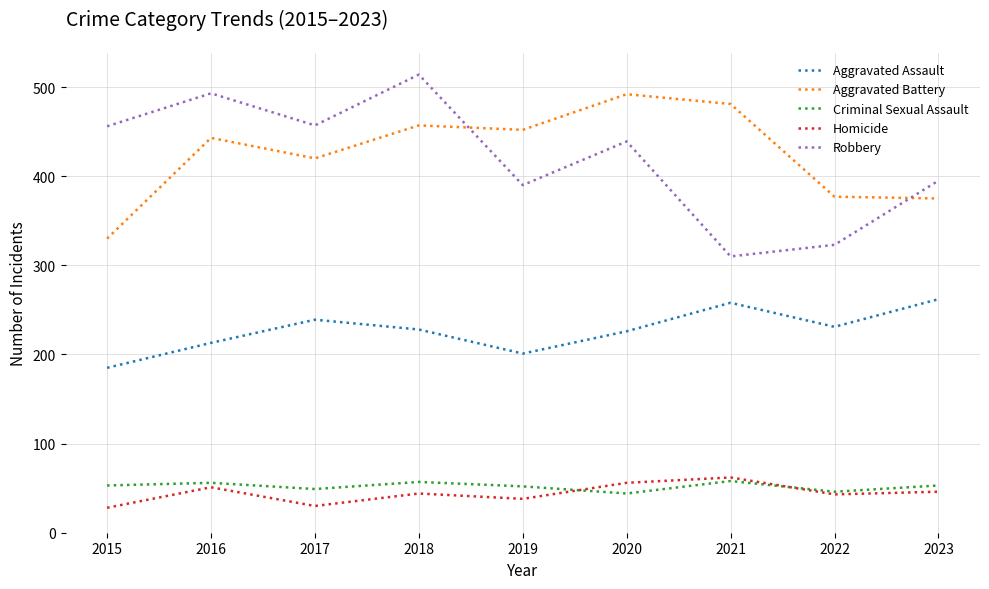

True or false: Aggravated Assault and Robbery intersect in this chart.

False